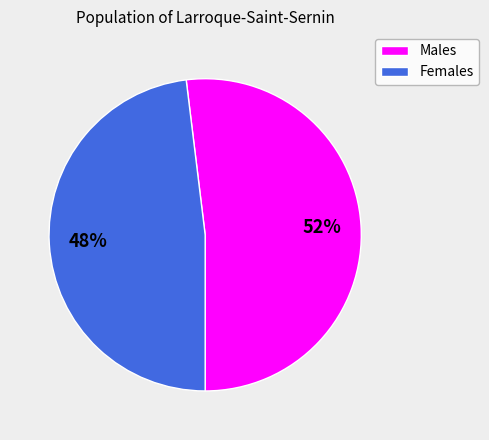

To the nearest percent, what is the difference between the largest and smallest slice percentages?

4%